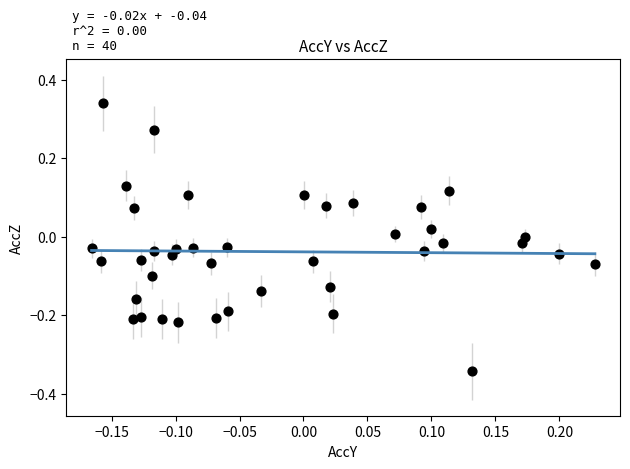

What is the range of X values (max minus min)?

0.4